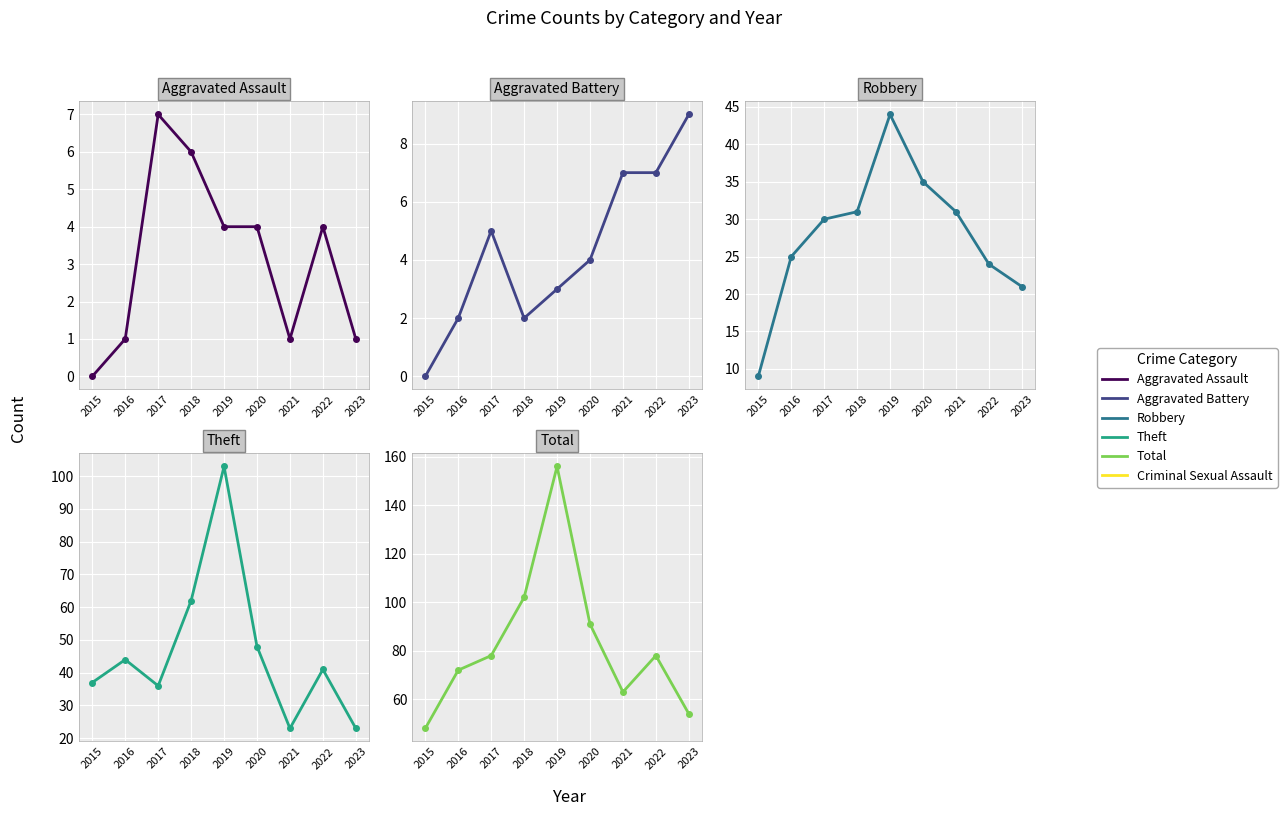

Which category has the highest value across all series?

2019